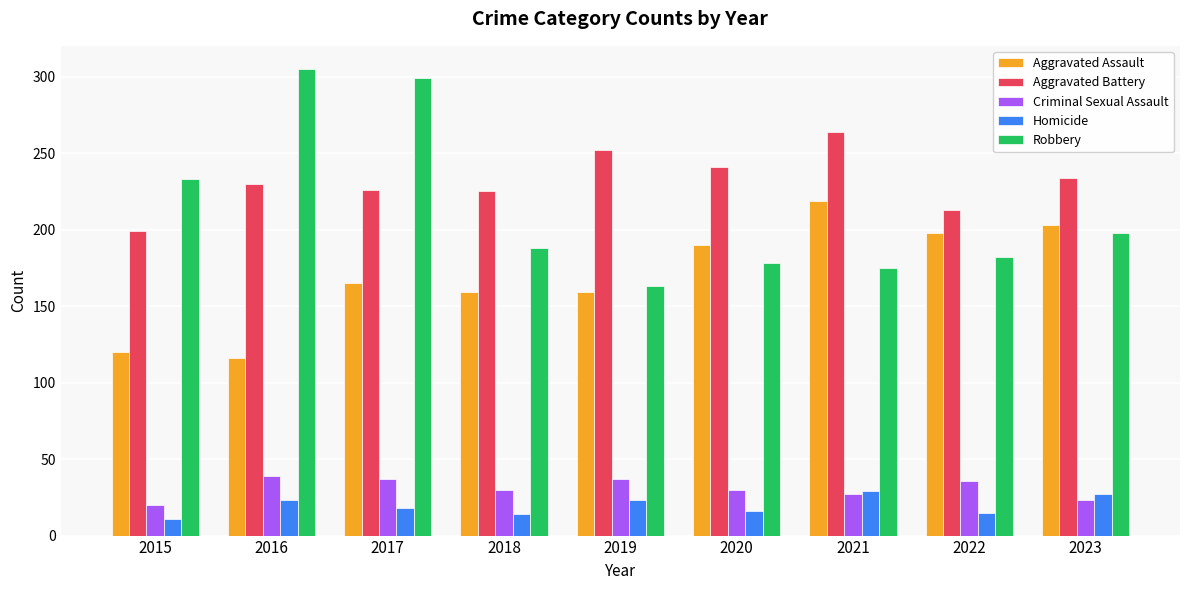

What is the value of the Robbery bar at the 3rd from the left?

299